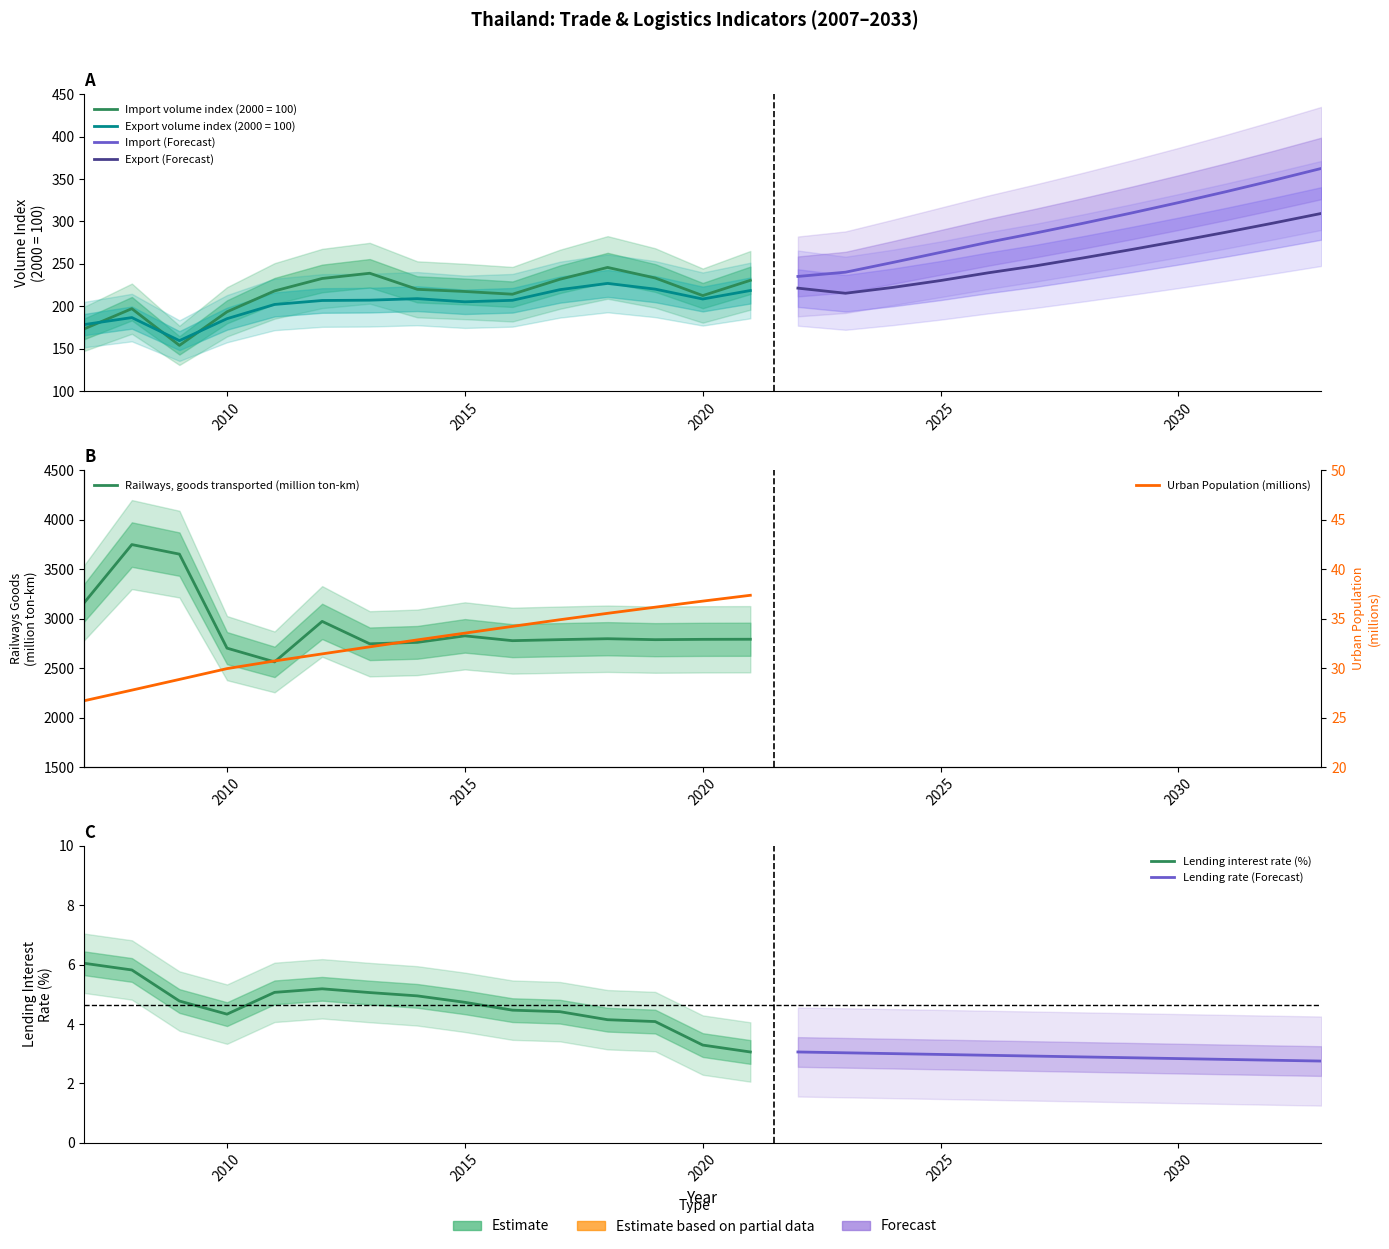

What is the spread (max minus min) of values at 2009?

3645.9